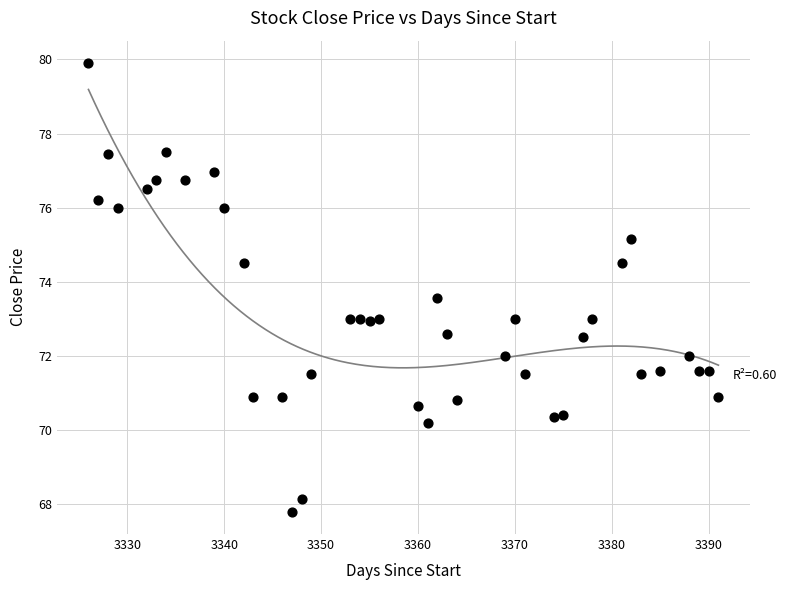

What is the range of X values (max minus min)?

65.0